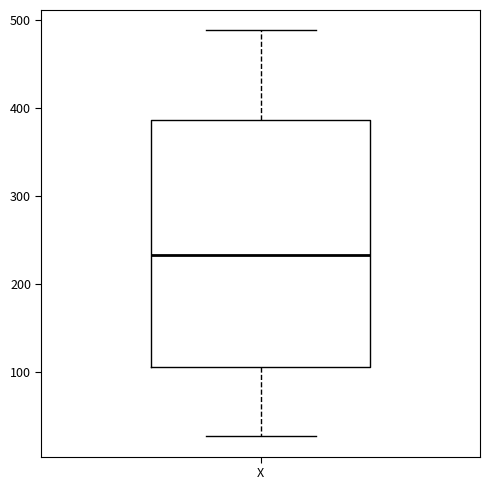

Transcribe this box plot: give where the median line is, the range the box spans, and where the two whiskers end, as read against the y-axis. The values are not printed on the chart, so give them approximately, as read against the axis.

median 230, box 110 to 390, whiskers 30 to 490